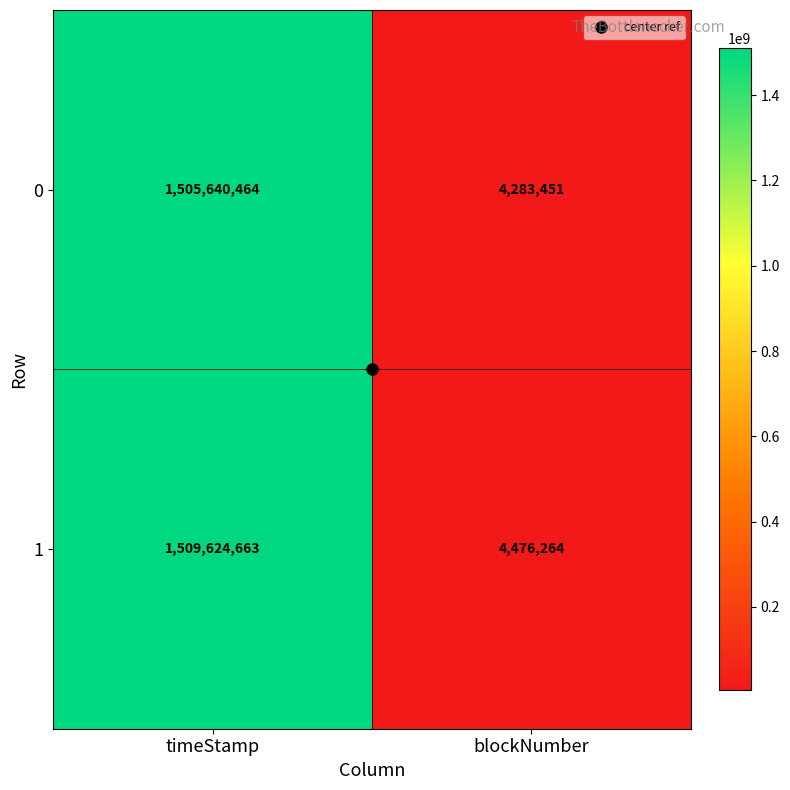

What is the average value of the 1 series?

757050464